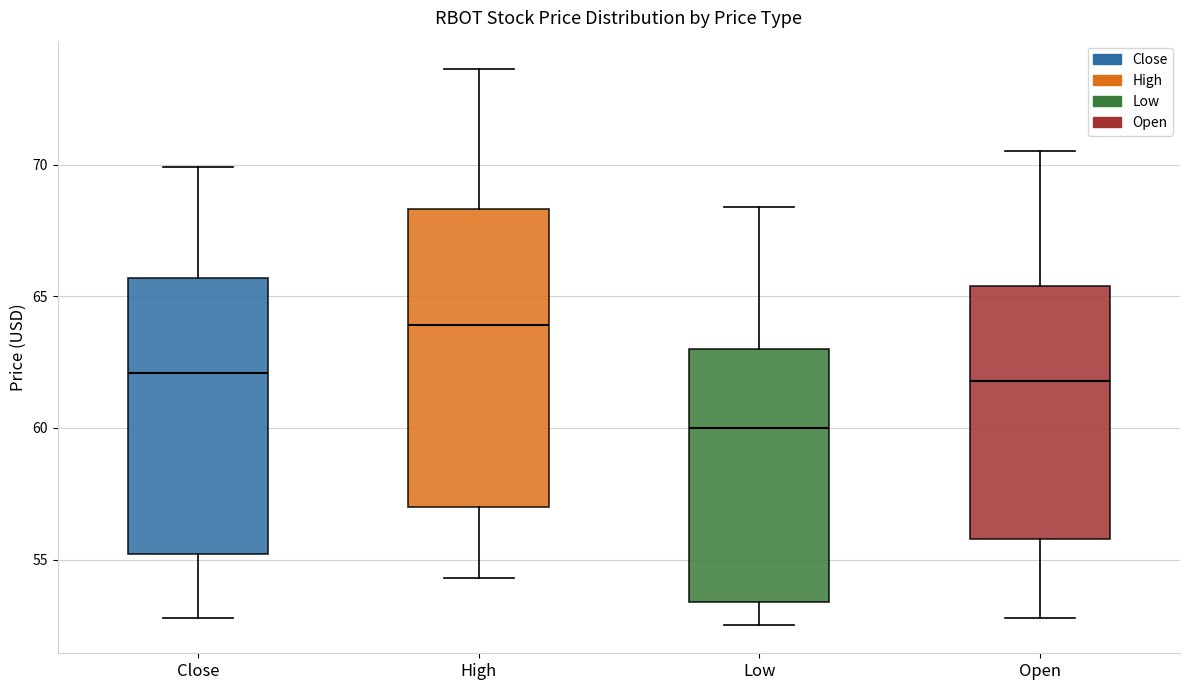

Comparing the boxes themselves (not the whiskers), which one is the tallest?

High